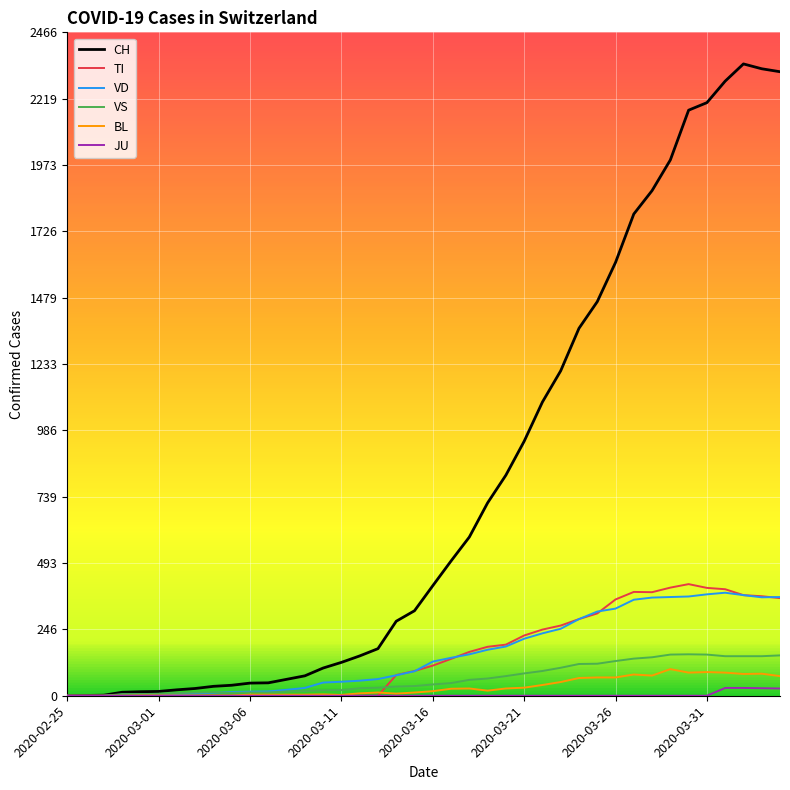

Which series has the largest total across all categories?

CH